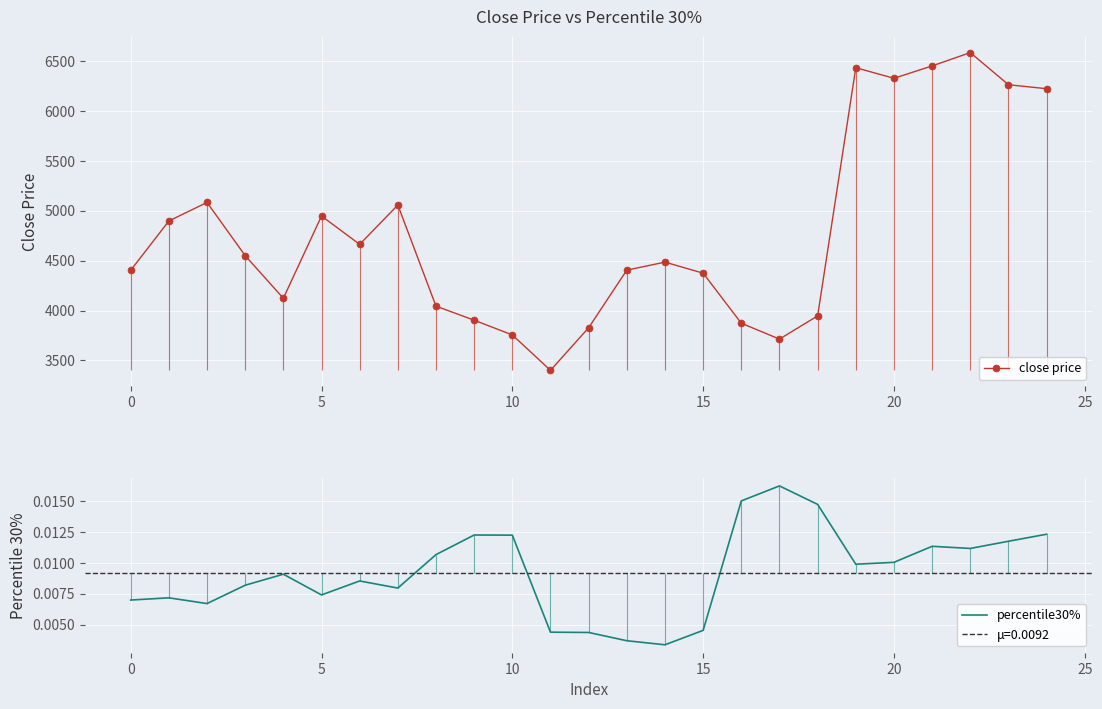

The value of close price at 15 is 4374.6. True or false?

True